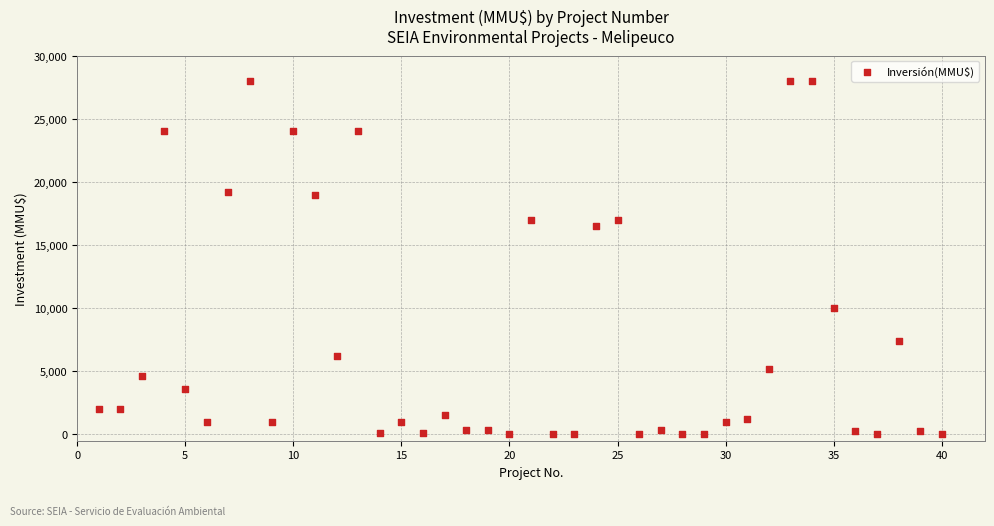

What Y value in the scatter plot is closest to 14000?

16500